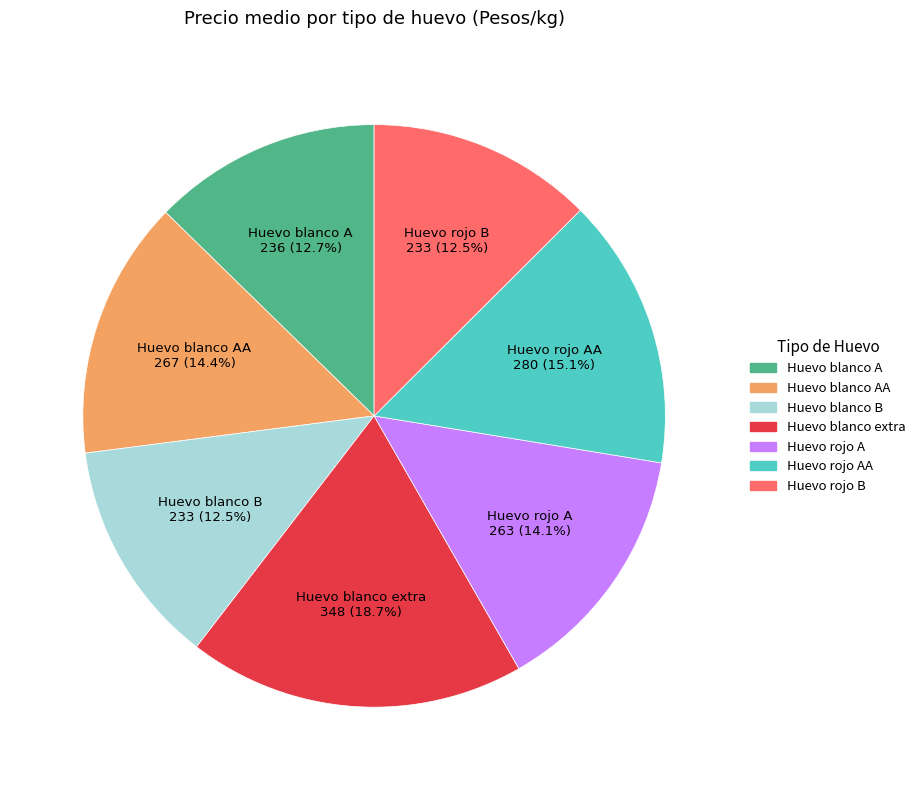

Does any single category account for the majority?

No